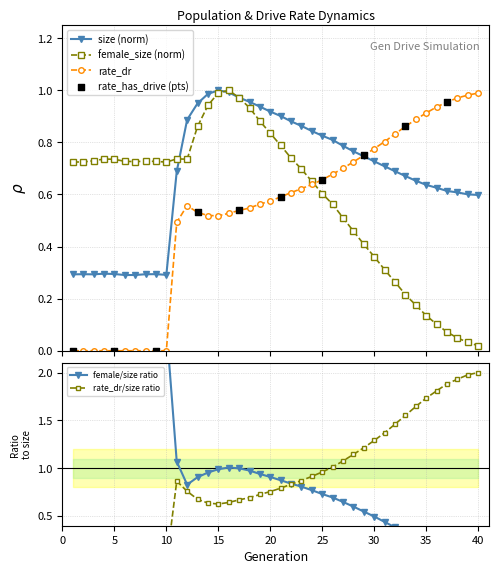

True or false: rate_dr has more than 0 points higher than both neighbors.

True